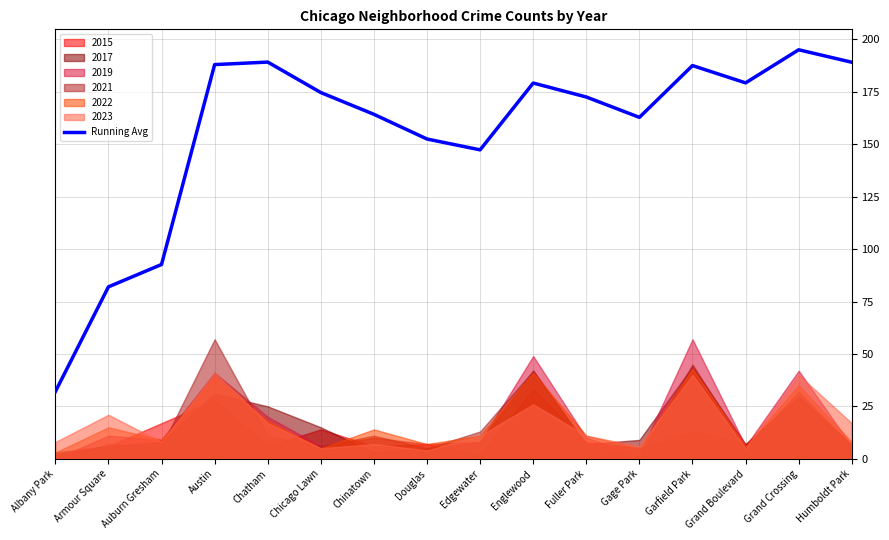

True or false: there are more than 0 points higher than both neighbors.

True